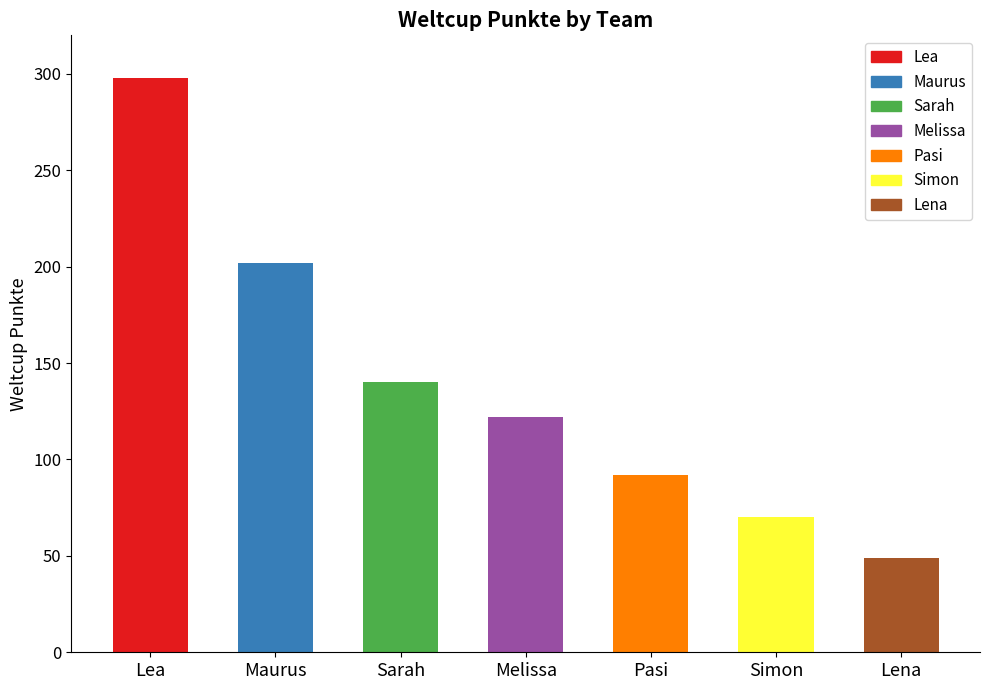

Which label corresponds to the smallest value in the chart?

Lena